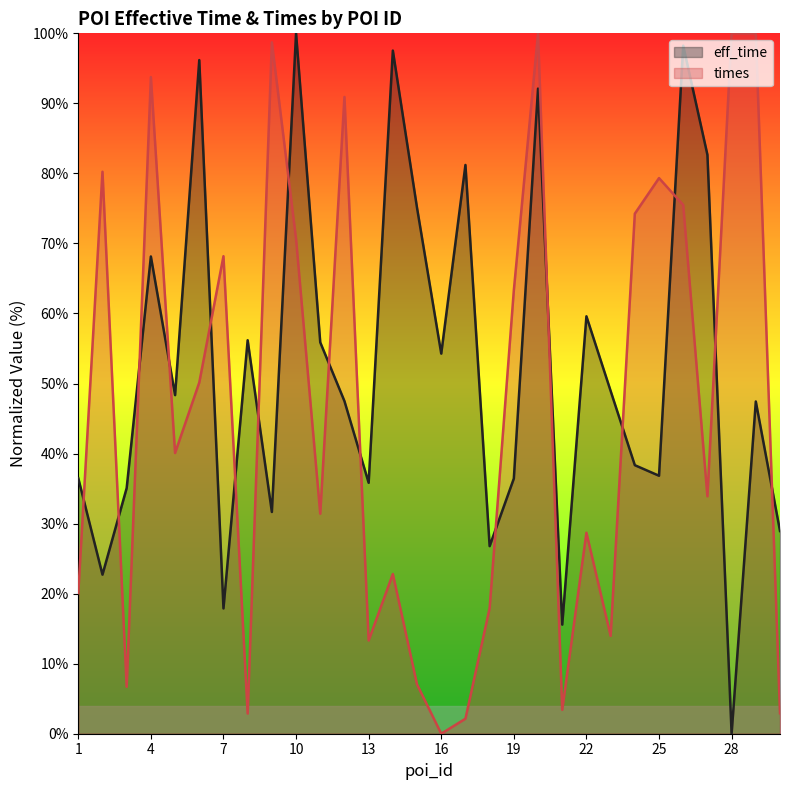

List the labels in order of times value, largest first.

20, 28, 29, 9, 4, 12, 2, 25, 26, 24, 10, 7, 19, 6, 5, 27, 11, 22, 14, 1, 18, 23, 13, 15, 3, 21, 30, 8, 17, 16